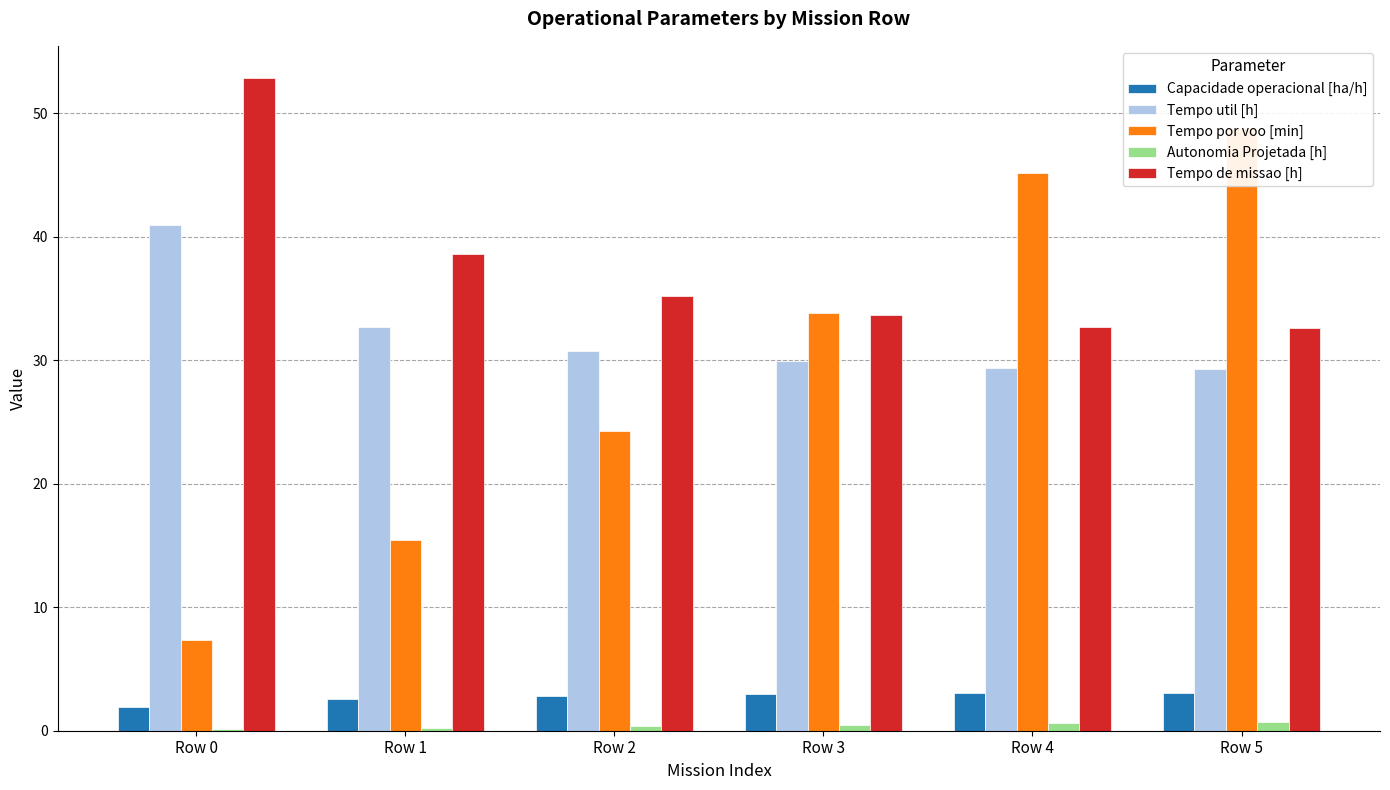

The Tempo por voo [min] series shows 2.5 at Row 0. True or false?

False